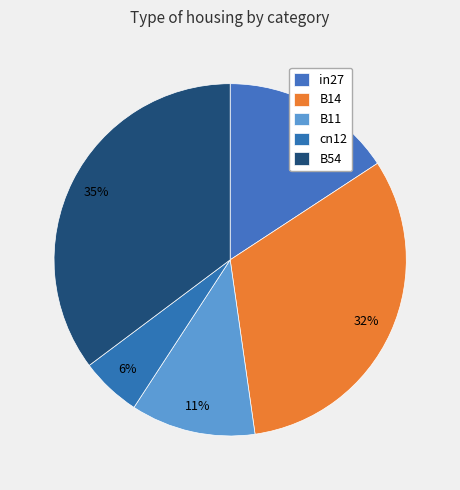

Count the number of slices in the pie.

5